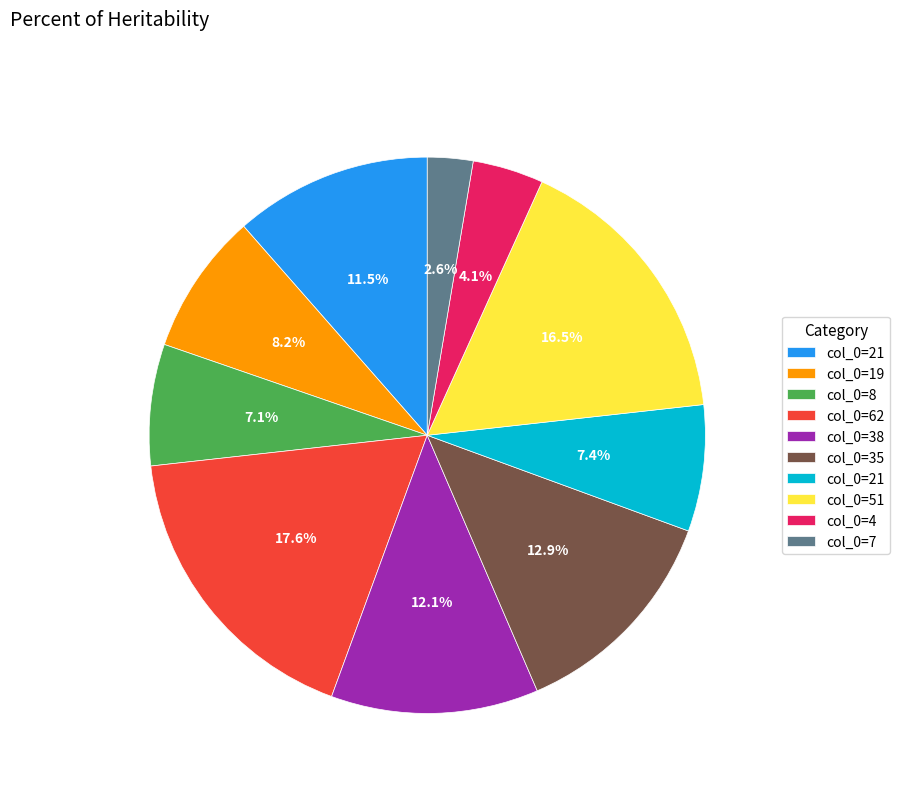

Is there a majority slice in this chart?

No